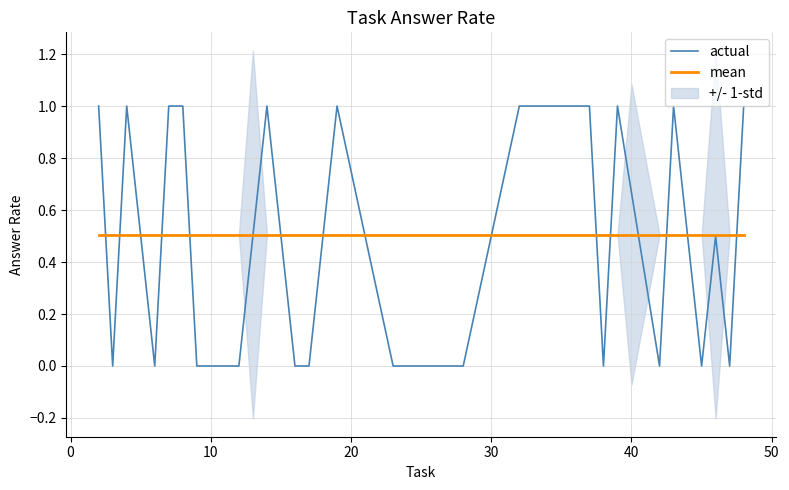

What is the lowest value of the mean series?

0.5